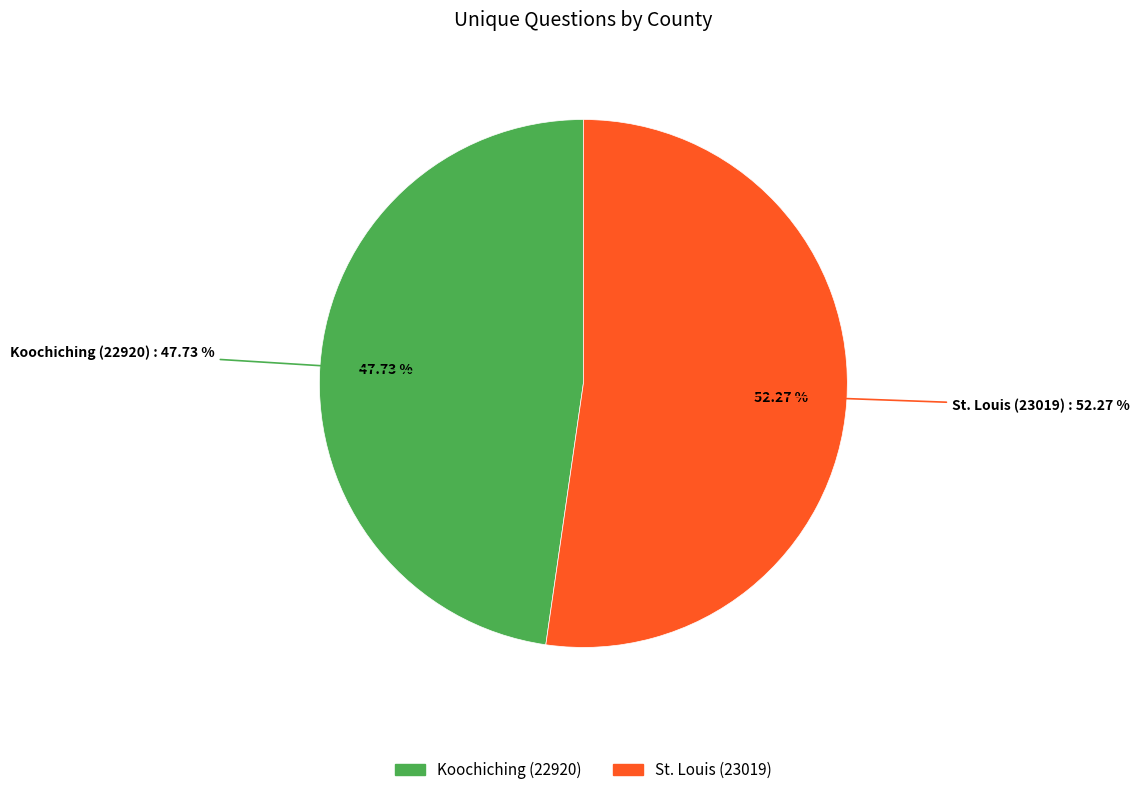

Count the number of slices in the pie.

2